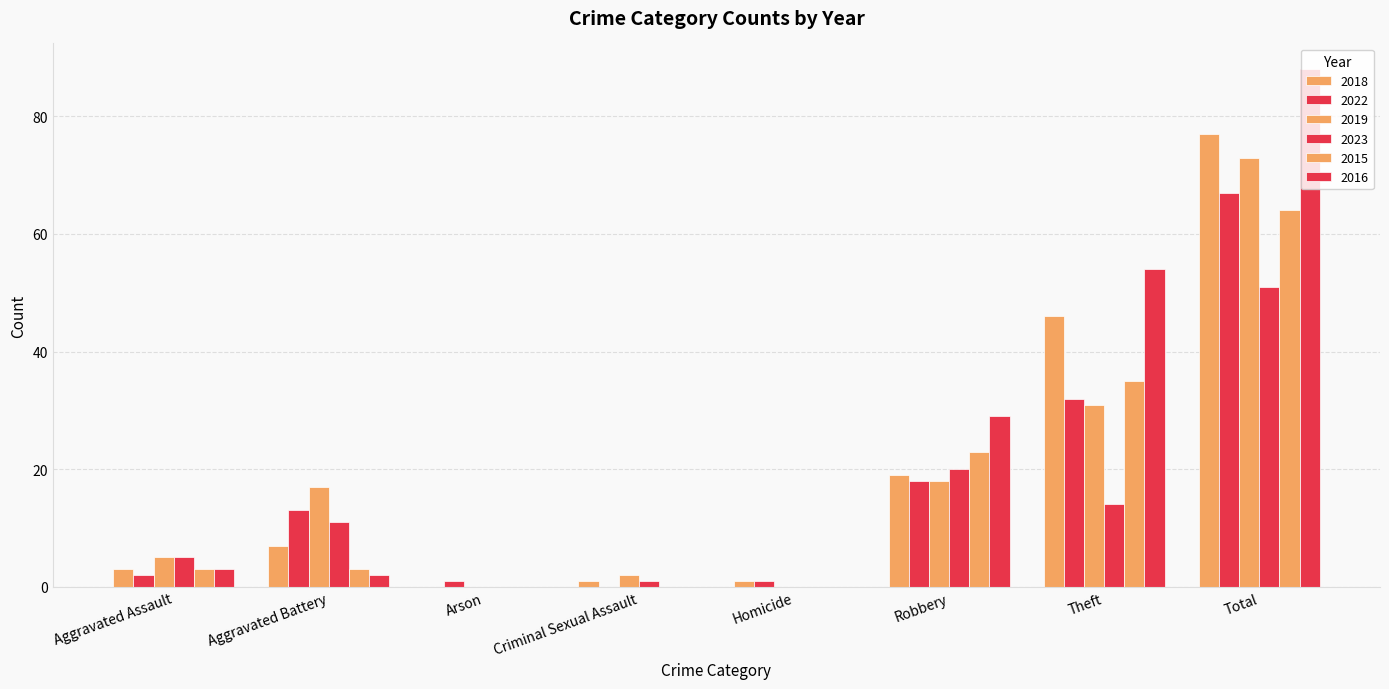

Are the bars horizontal?

No